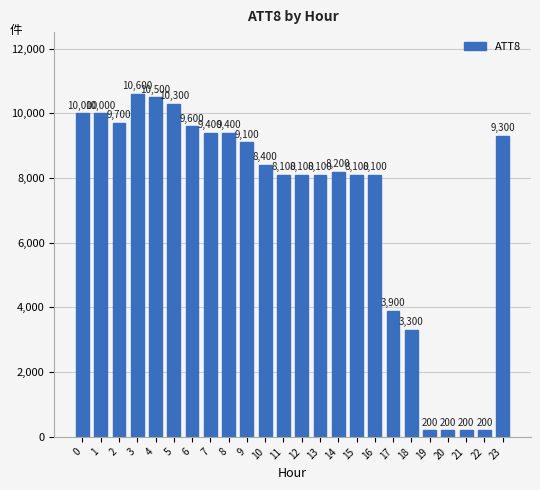

How many series are shown in this chart?

1